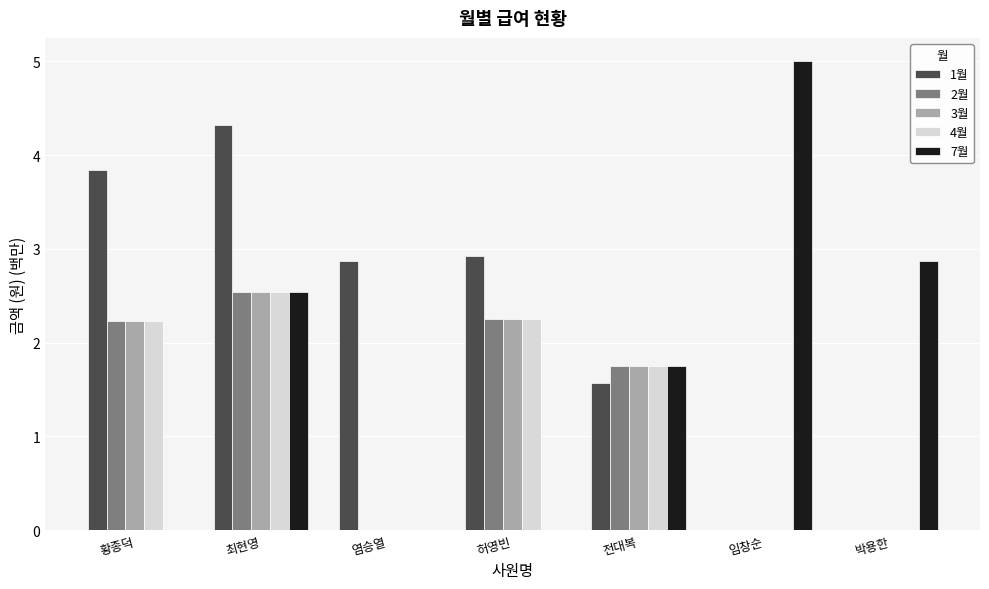

How many data points does each series have?

7